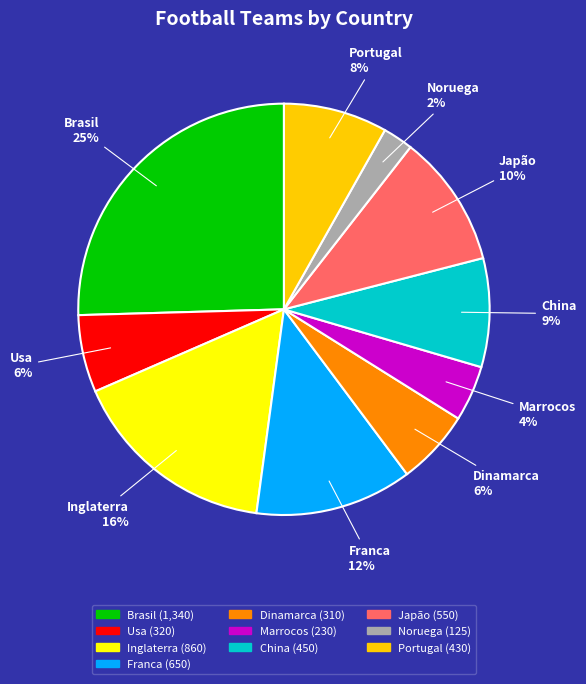

To the nearest percent, what portion does Franca represent?

12%